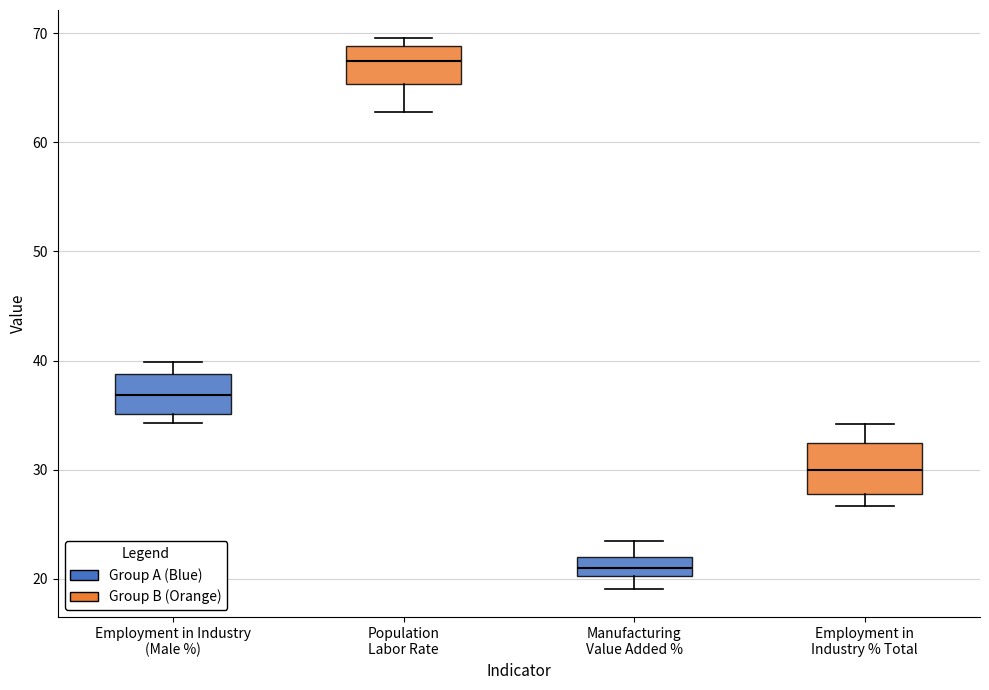

Reading left to right, read every box against the y-axis: the position of its median line, the range the box covers, and the ends of its whiskers. The values are not printed on the chart, so give them approximately, as read against the axis.

Employment in Industry (Male %): median 37, box 35 to 39, whiskers 34 to 40
Population Labor Rate: median 67, box 65 to 69, whiskers 63 to 70
Manufacturing Value Added %: median 21, box 20 to 22, whiskers 19 to 23
Employment in Industry % Total: median 30, box 28 to 32, whiskers 27 to 34